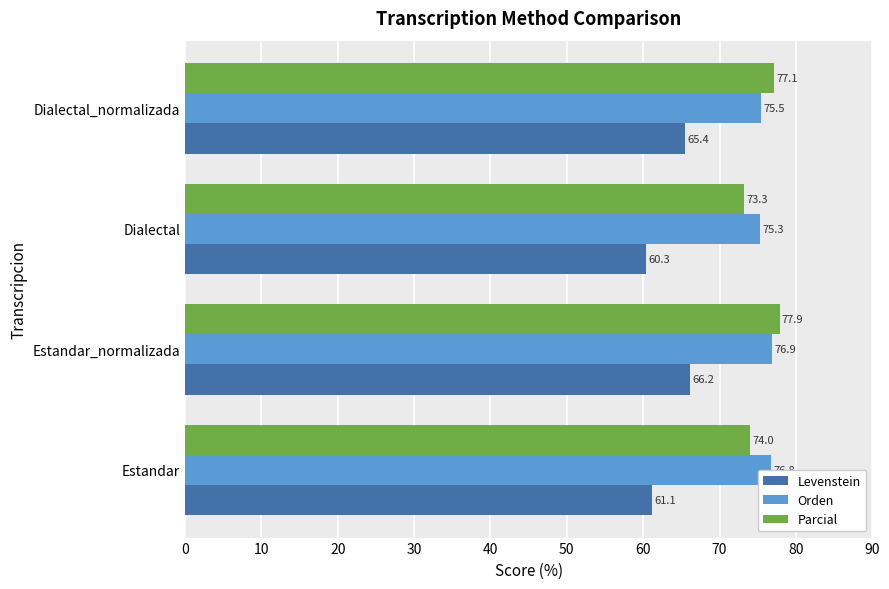

What value does the Orden series have at Dialectal?

75.3